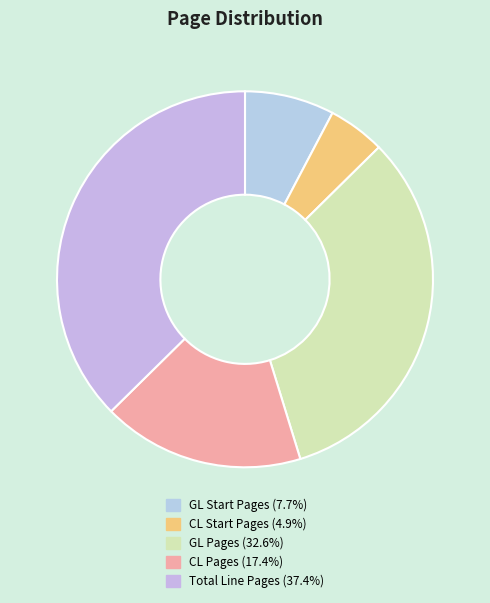

To the nearest percent, what is the combined percentage of CL Start Pages and Total Line Pages?

42%